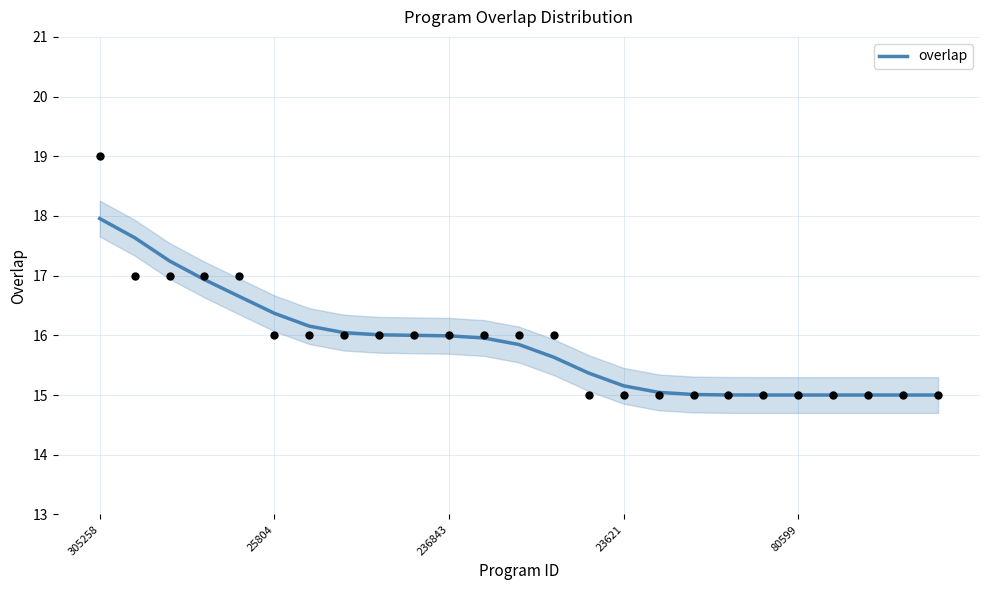

What is the lowest value of the overlap series?

15.0